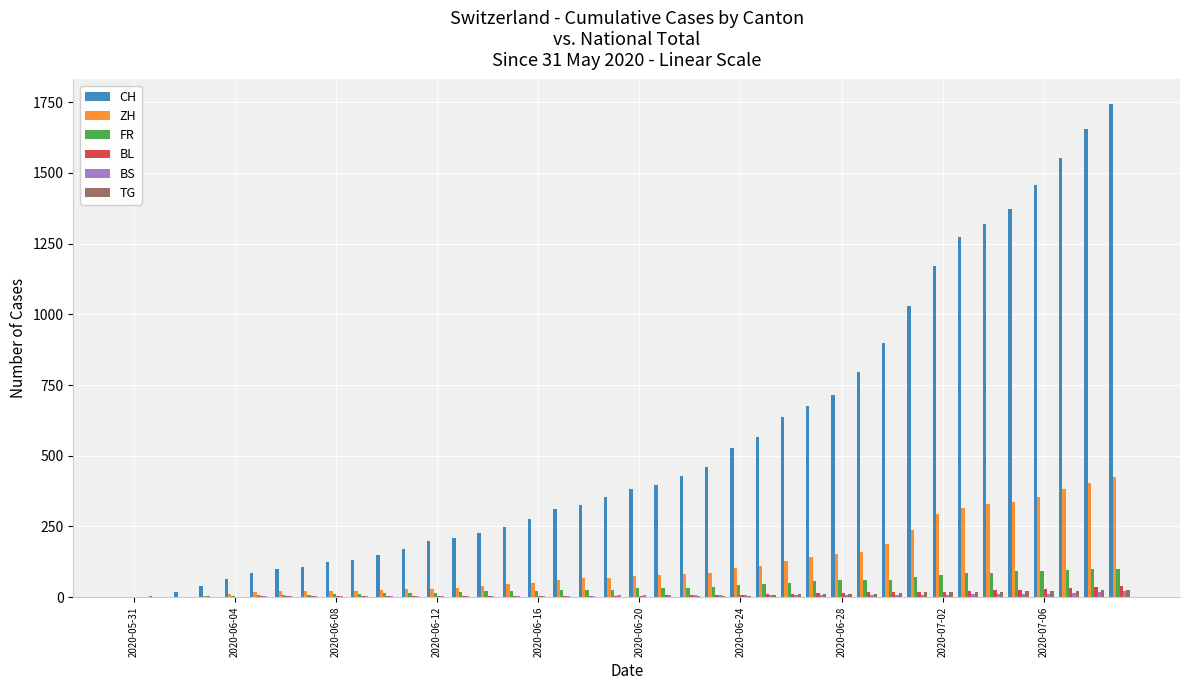

Which series has the largest range (max minus min)?

CH